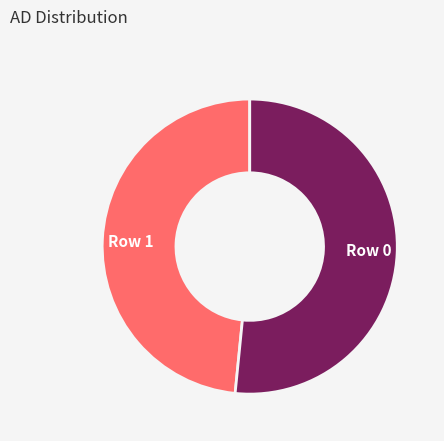

Is it true that Row 0 is 52% of the pie?

True